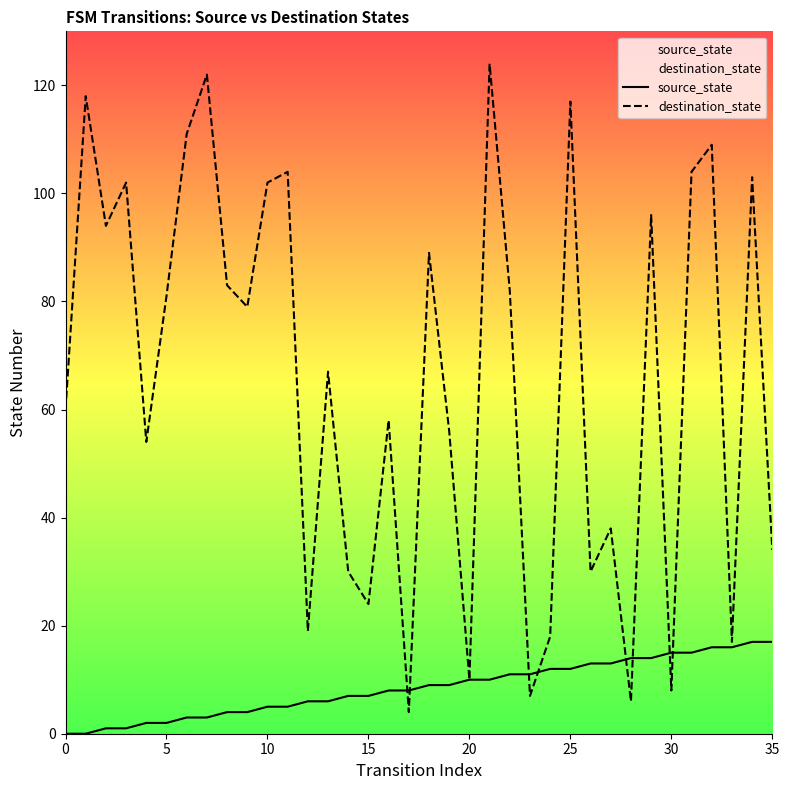

At 10, list the series in order from largest to smallest.

destination_state, source_state